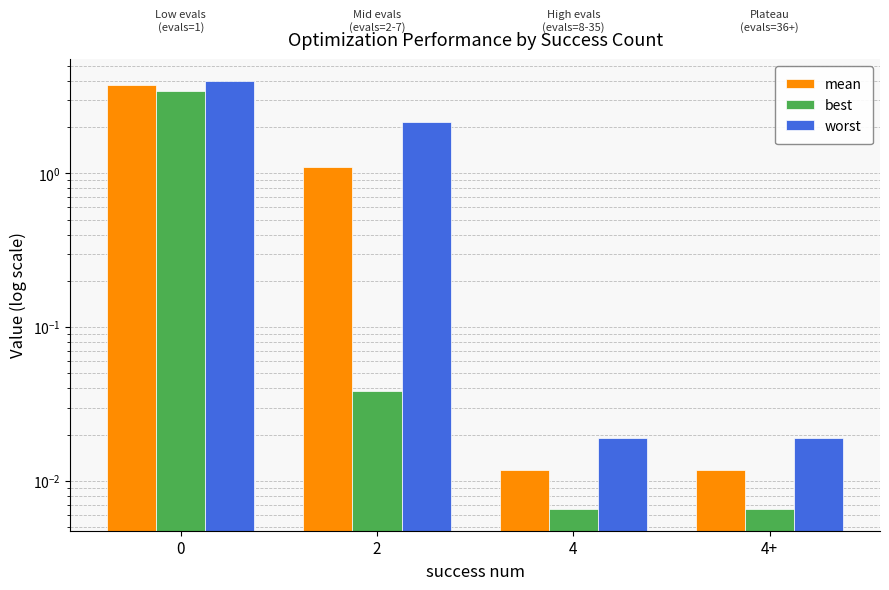

The best series shows 0.0 at 4+. True or false?

True